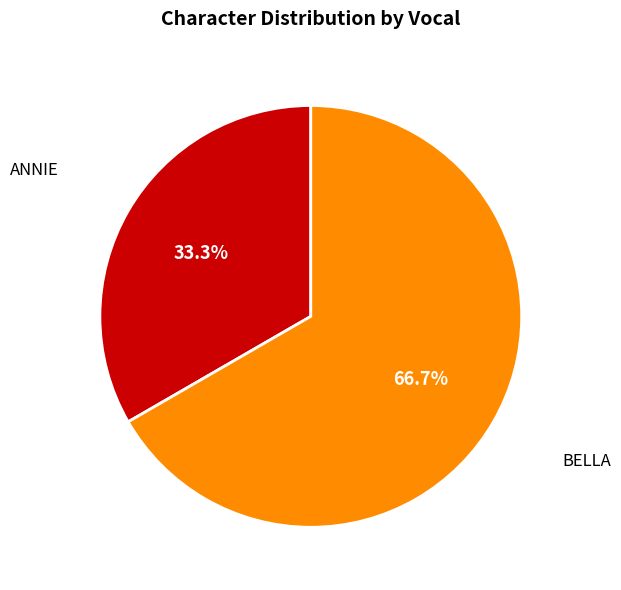

Is there a majority slice in this chart?

Yes